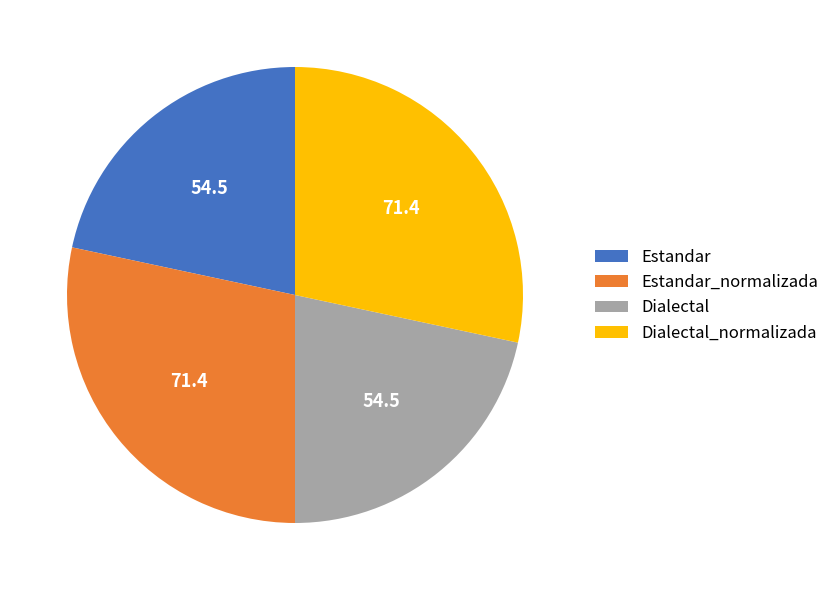

Combined, do Estandar_normalizada and Dialectal_normalizada account for over 50%?

Yes